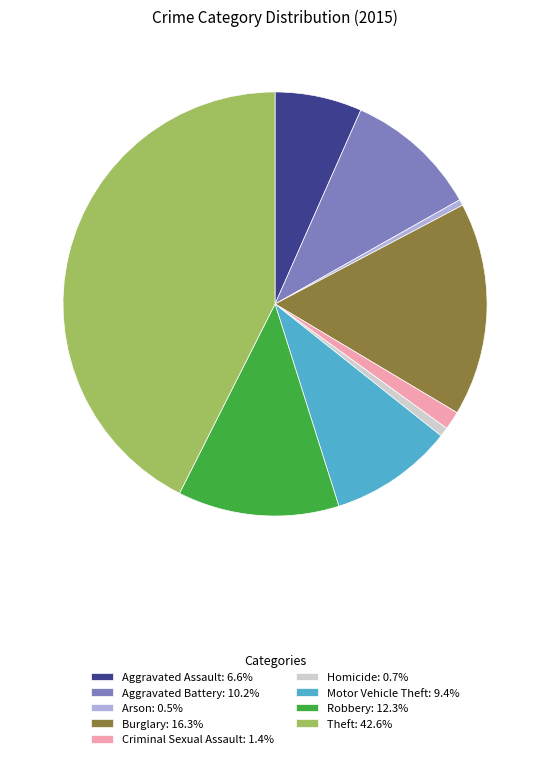

What is the ratio of the value at Burglary: 16.3% to the value at Theft: 42.6%?

0.4